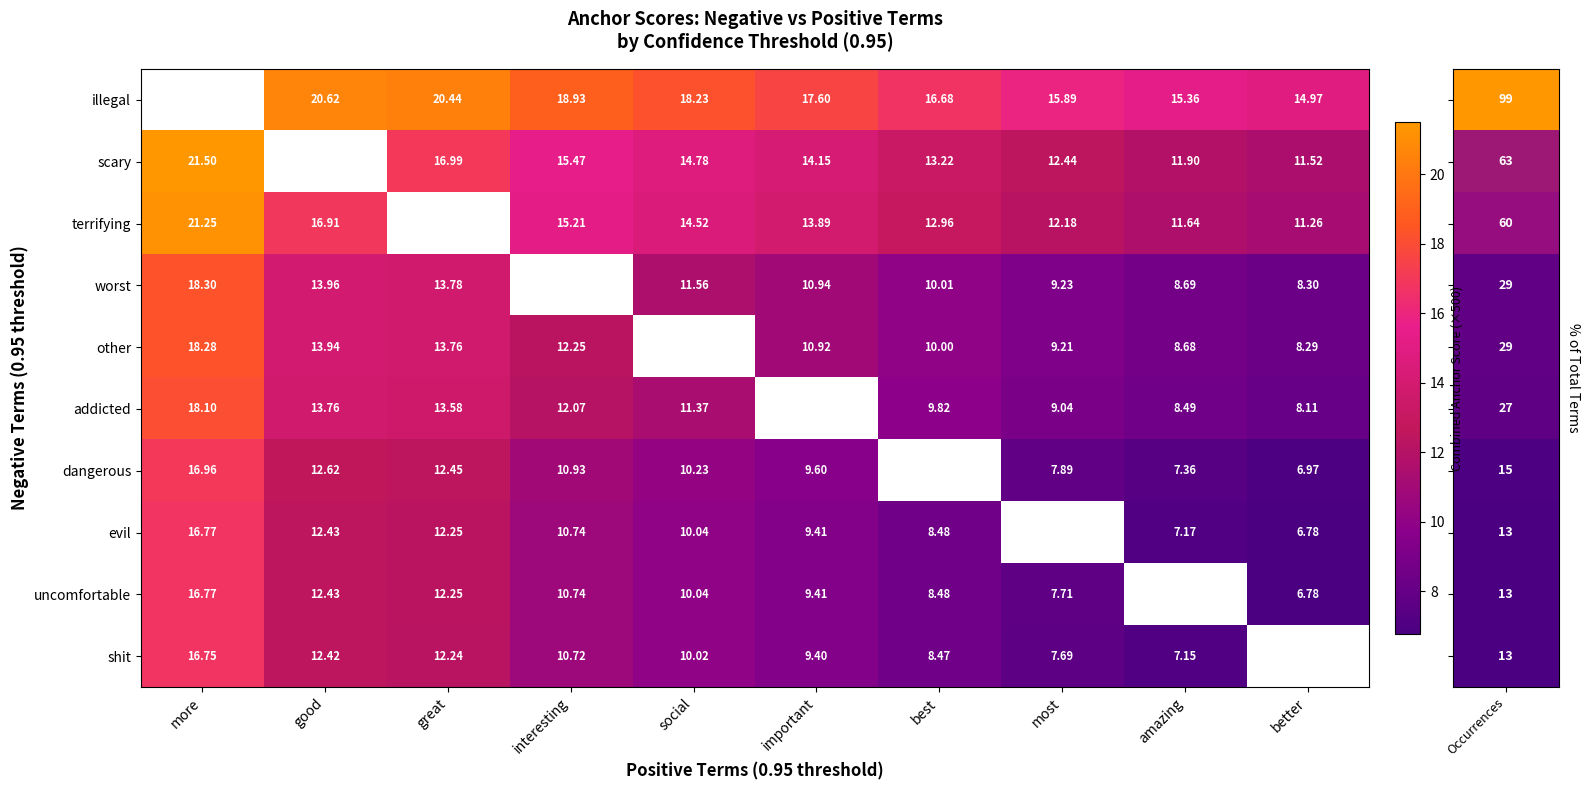

Is the value of uncomfortable at best greater than the value of illegal at most?

No